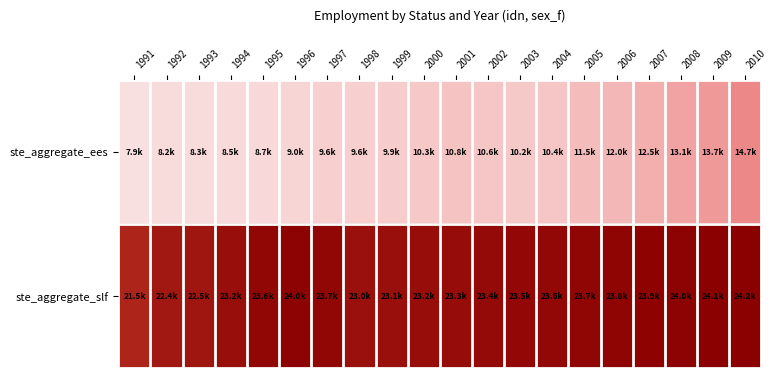

Reading right to left, what are all the values shown in this chart?

ste_aggregate_ees: 2010=14681.0	2009=13713.3	2008=13136.8	2007=12523.8	2006=11987.2	2005=11505.2	2004=10447.8	2003=10188.8	2002=10595.8	2001=10831.7	2000=10259.7	1999=9883.3	1998=9589.7	1997=9605.4	1996=9014.4	1995=8705.4	1994=8518.6	1993=8289.8	1992=8235.1	1991=7888.3
ste_aggregate_slf: 2010=24200.0	2009=24100.0	2008=24000.0	2007=23900.0	2006=23800.0	2005=23700.0	2004=23600.0	2003=23500.0	2002=23400.0	2001=23300.0	2000=23200.0	1999=23100.0	1998=23000.0	1997=23653.1	1996=23958.3	1995=23633.3	1994=23176.8	1993=22547.3	1992=22446.5	1991=21534.7